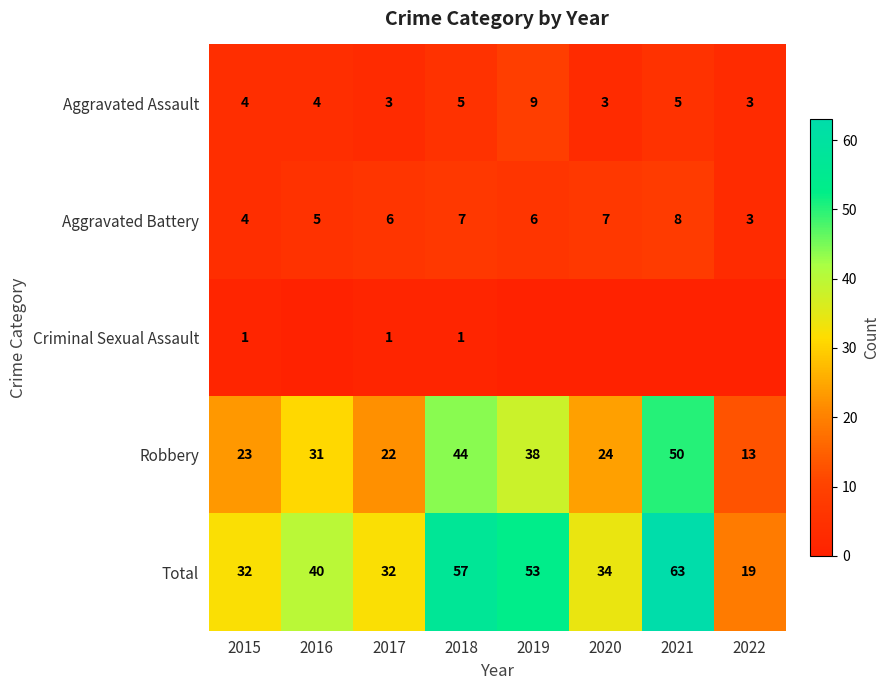

Which category has the highest value in the Total series?

2021